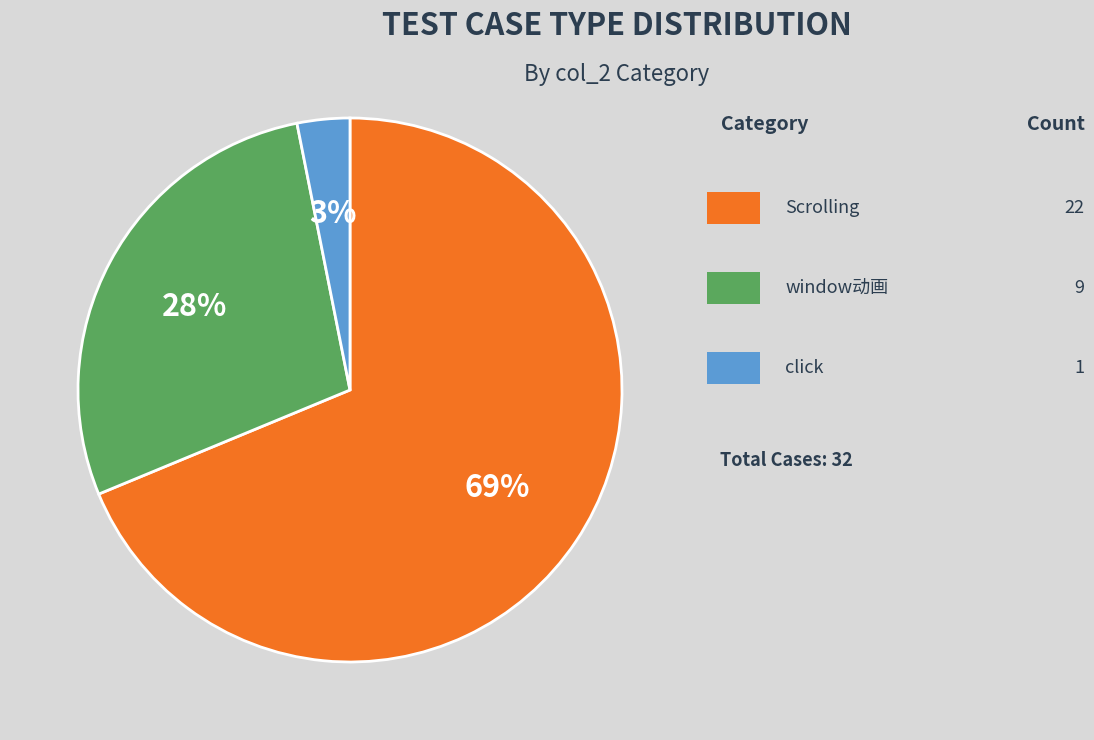

Does any single category account for the majority?

Yes